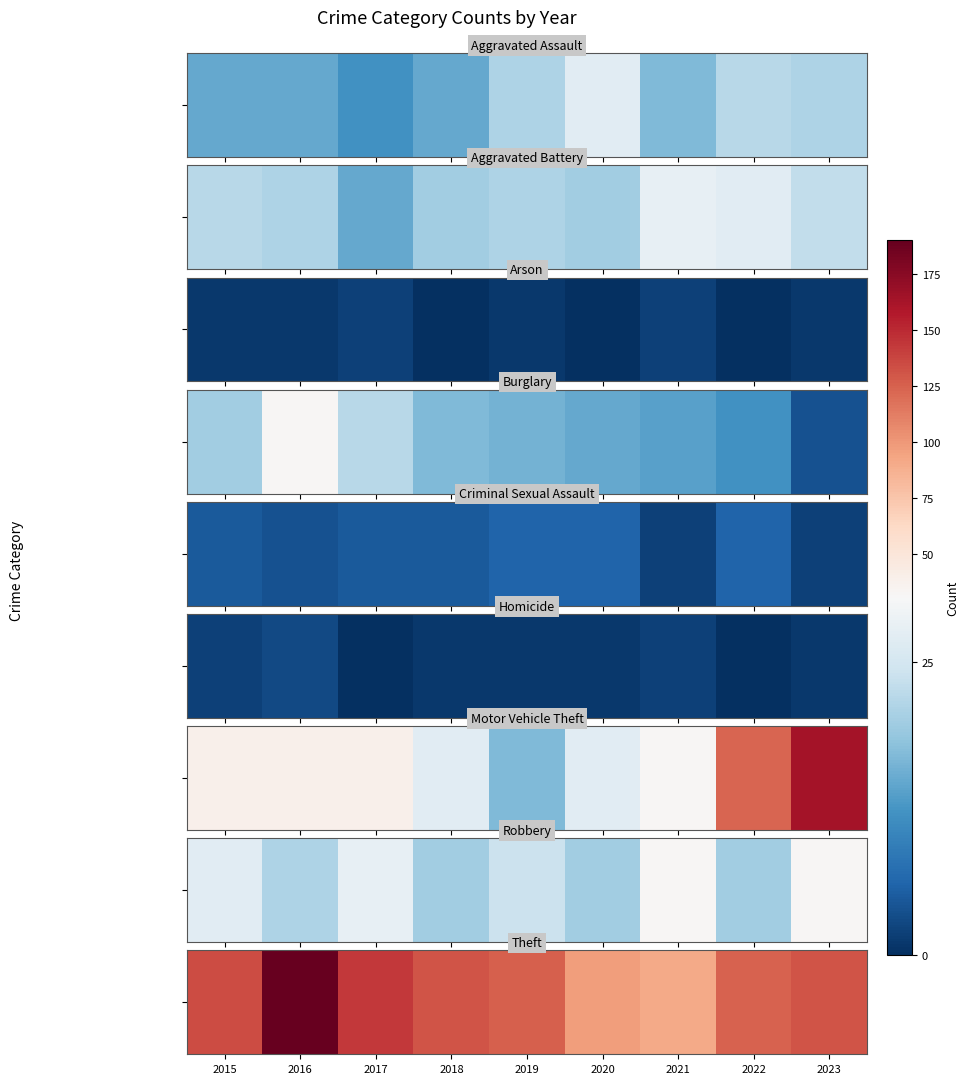

The value at 2018 is 131. True or false?

True